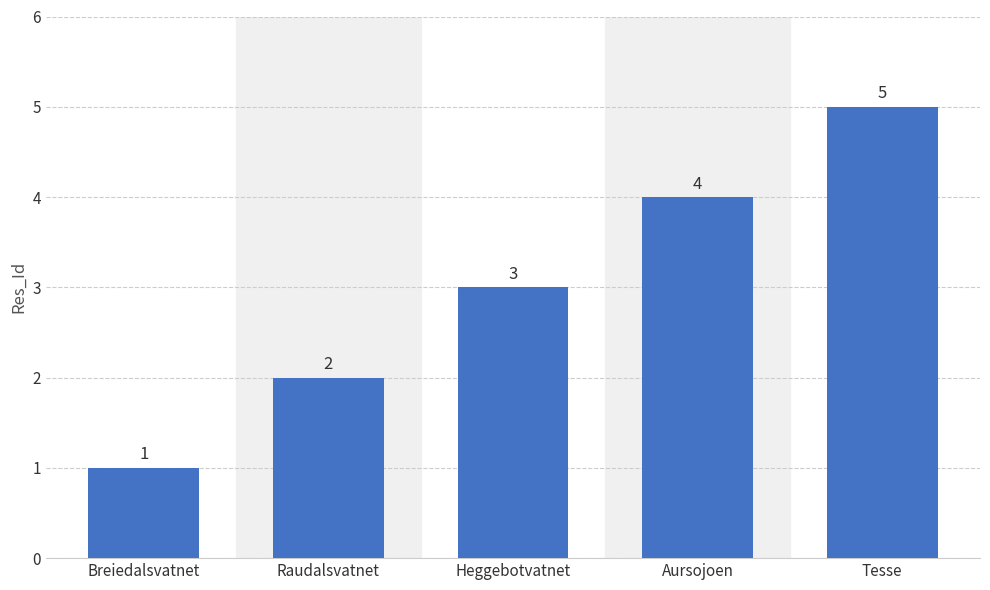

What is the difference between the values at Breiedalsvatnet and Tesse?

4